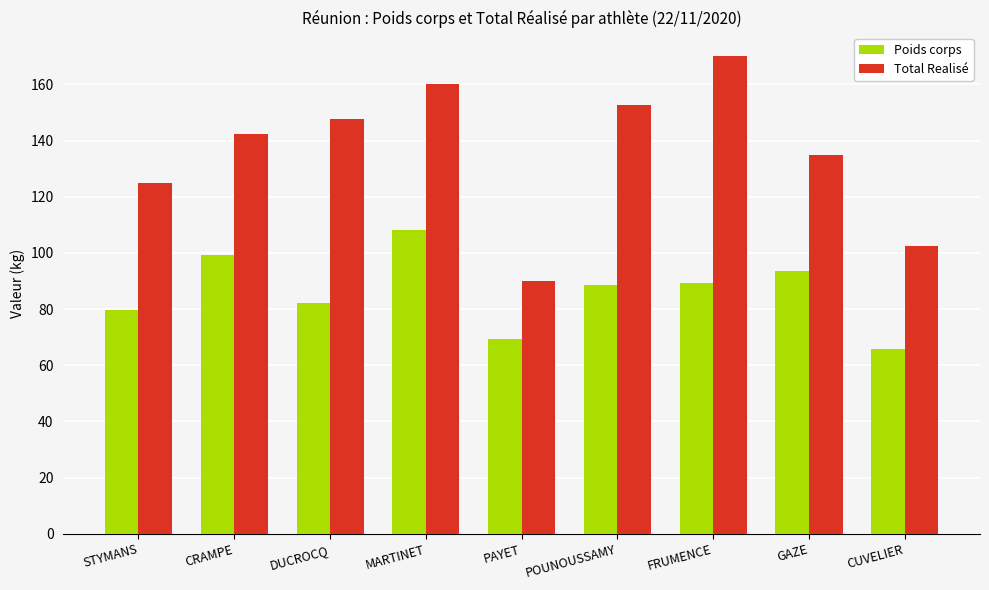

Where is Total Realisé nearest to the value 130?

STYMANS